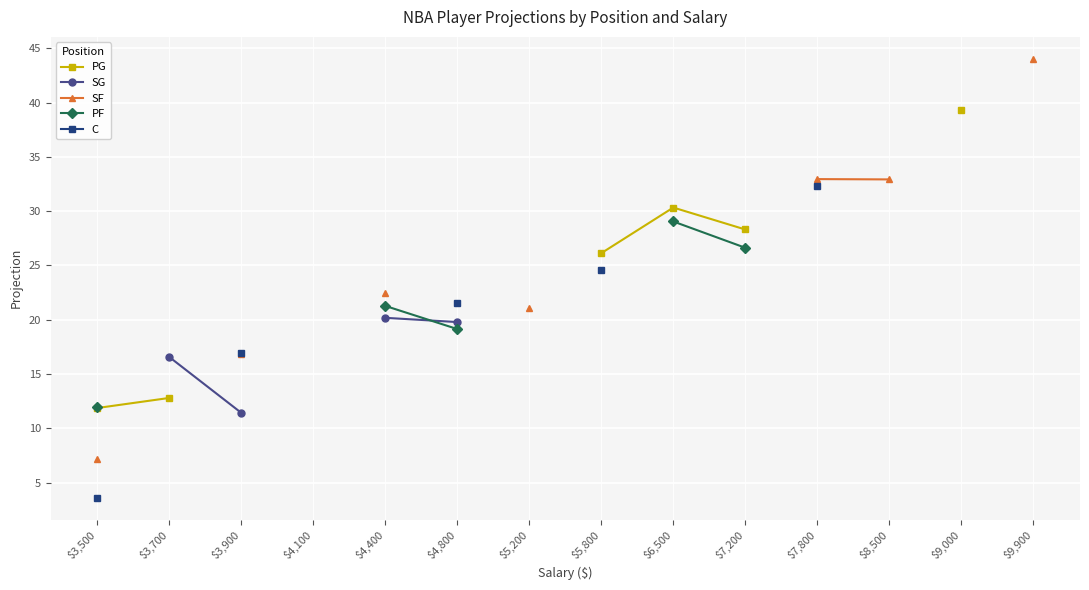

True or false: C and SF cross at least once.

False